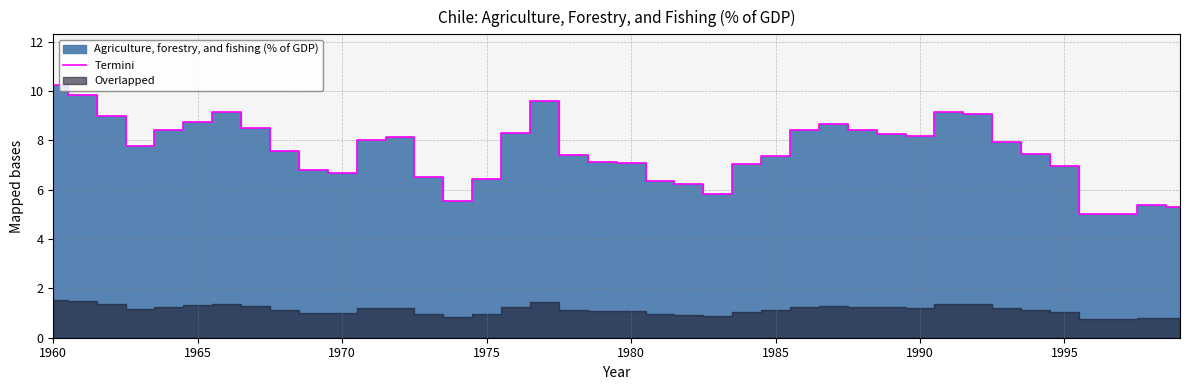

What is the maximum value for Termini?

10.3